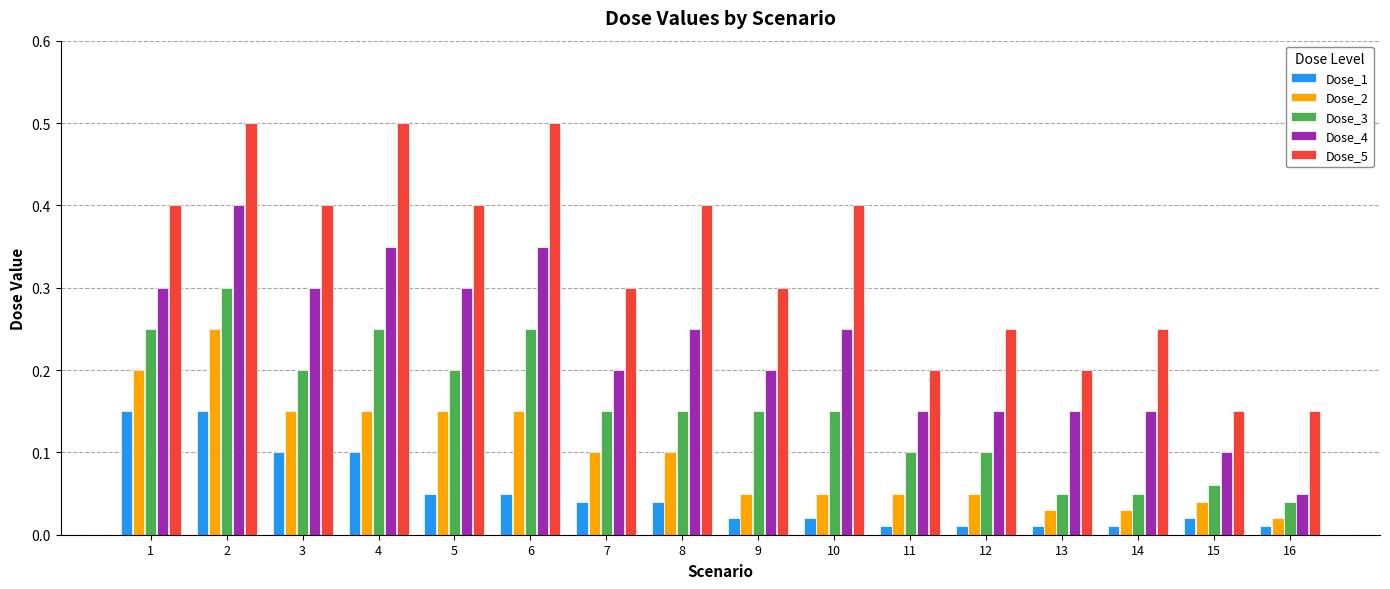

What are all the series names shown in the legend?

Dose_1, Dose_2, Dose_3, Dose_4, Dose_5